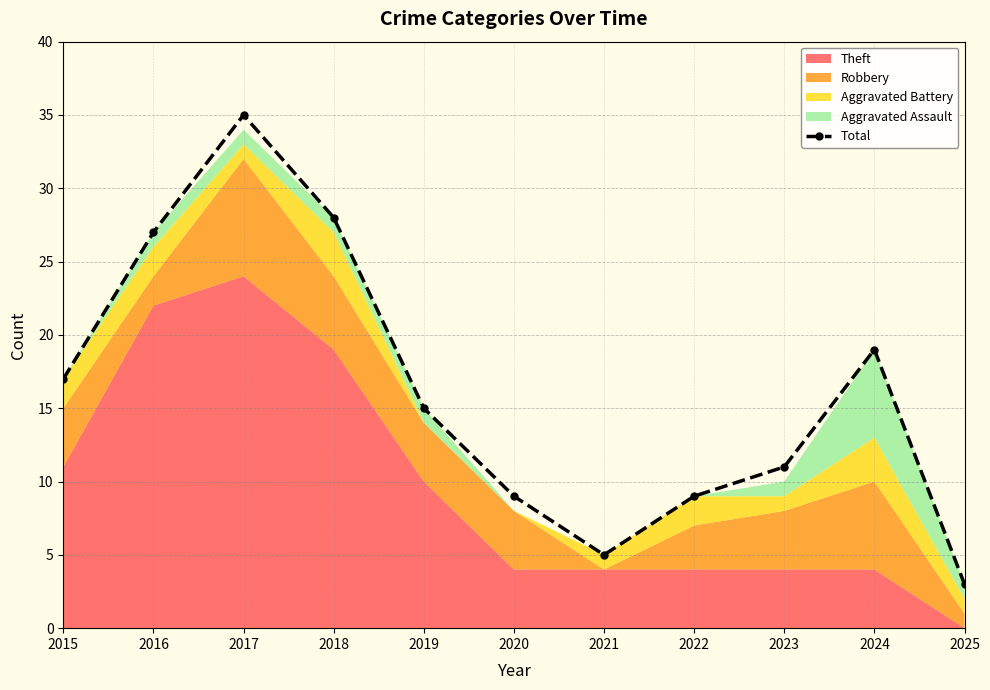

Rank the categories by value from lowest to highest.

2025, 2021, 2020, 2022, 2023, 2019, 2015, 2024, 2016, 2018, 2017